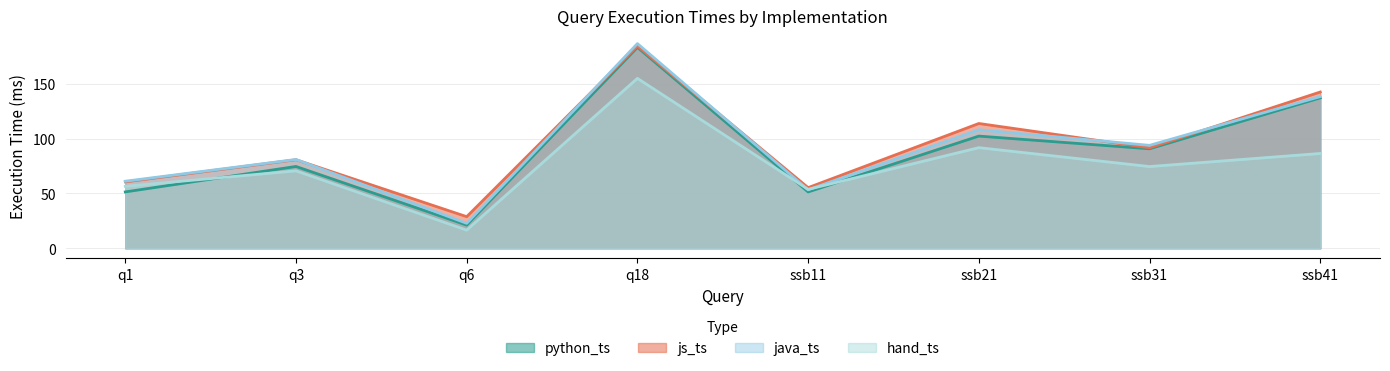

How many values in the js_ts series are below 91?

4